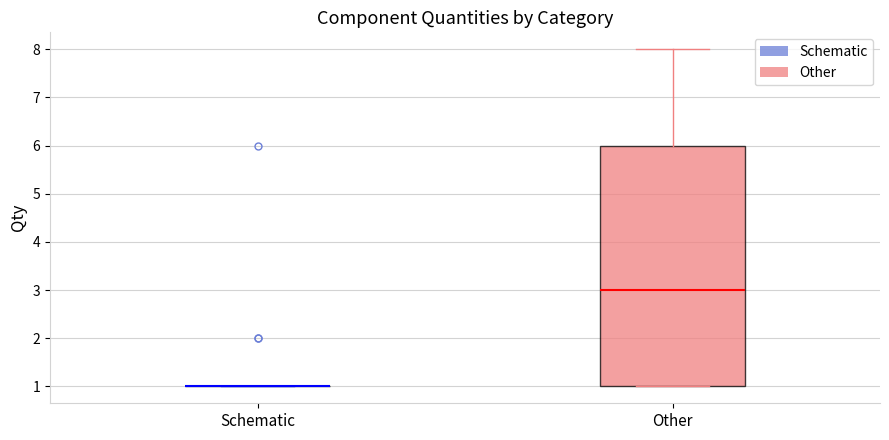

Reading left to right, read every box against the y-axis: the position of its median line, the range the box covers, and the ends of its whiskers. The values are not printed on the chart, so give them approximately, as read against the axis.

Schematic: box collapsed to a line at 1, whiskers 1 to 1
Other: median 3, box 1 to 6, whiskers 1 to 8